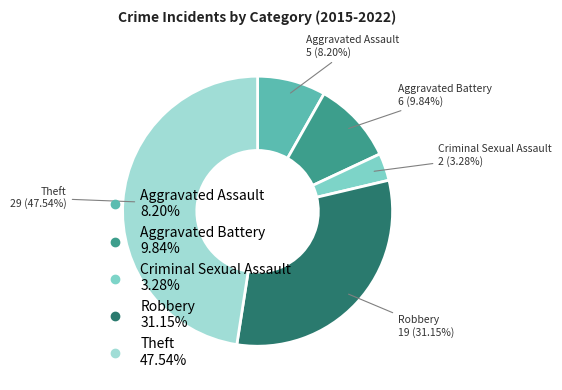

How many segments does this pie chart have?

5